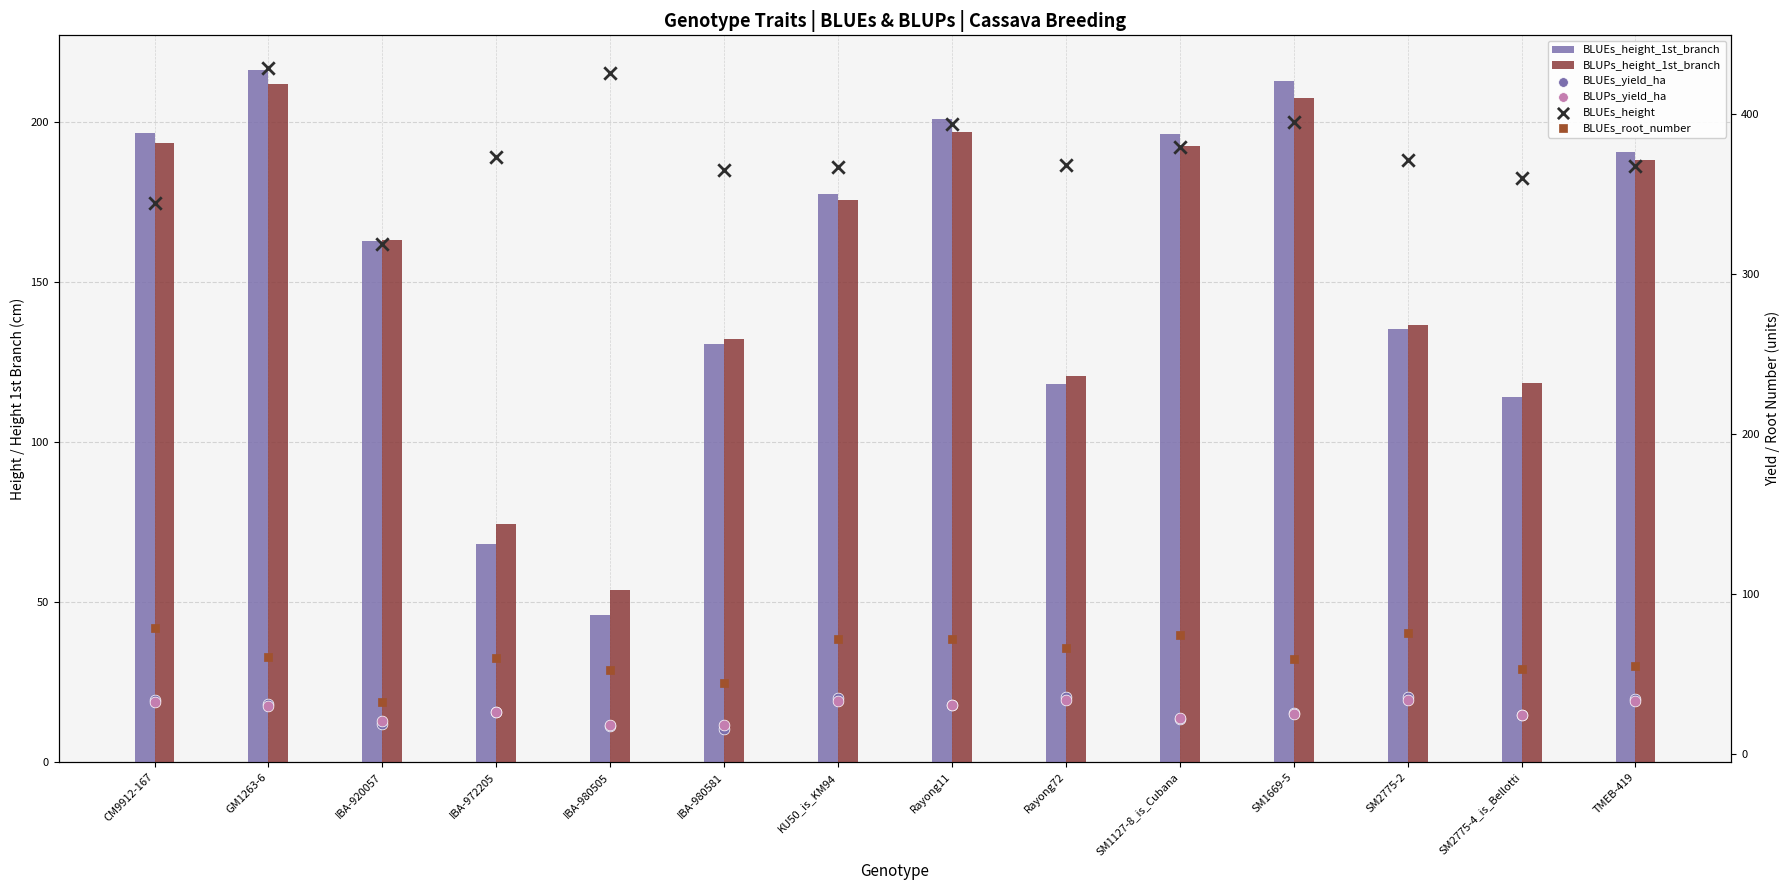

Which series reaches the maximum Y coordinate?

BLUEs_height